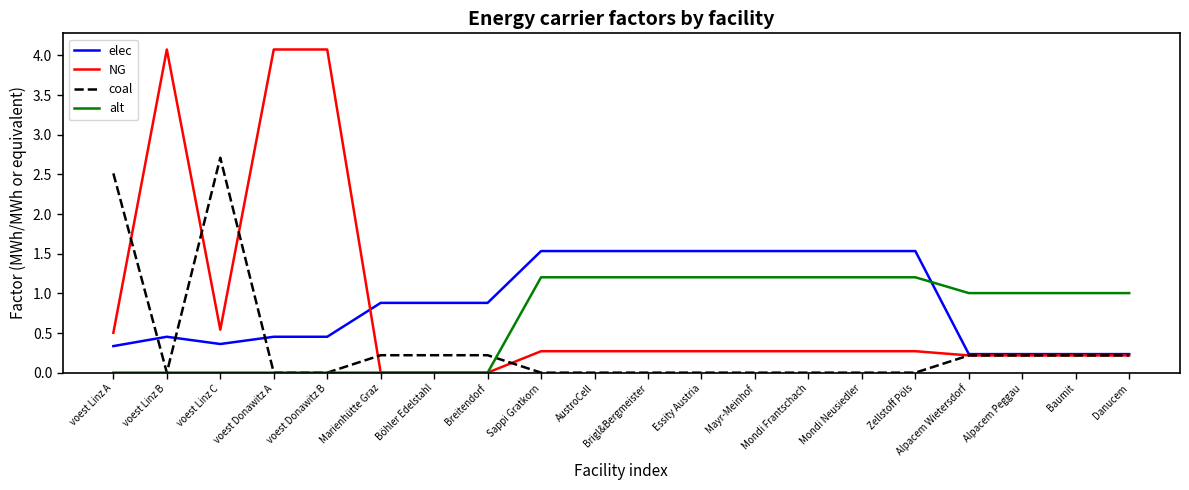

Where do elec and NG first cross each other?

voest Donawitz B and Marienhütte Graz